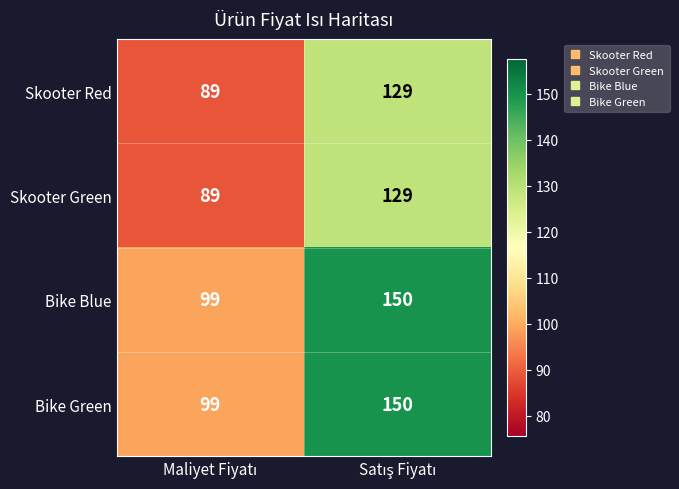

What is the greatest value displayed?

150